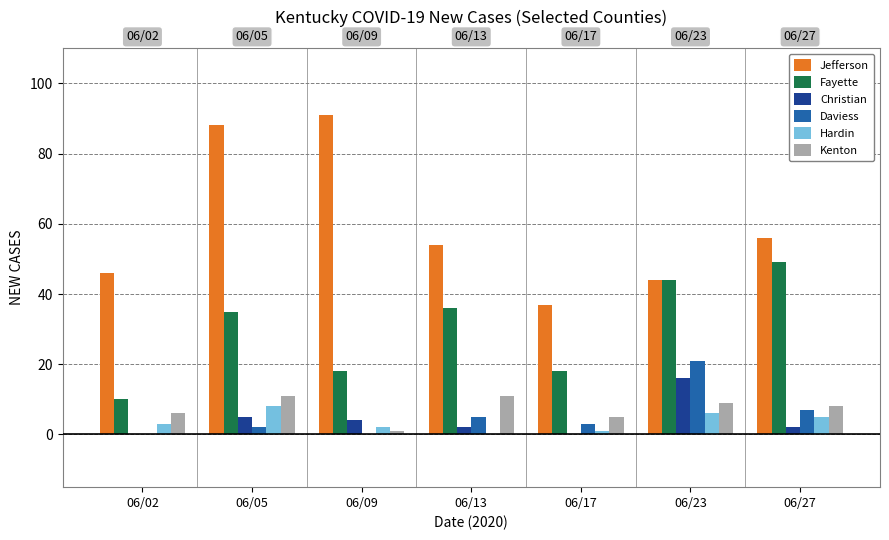

How many groups of bars are there?

7